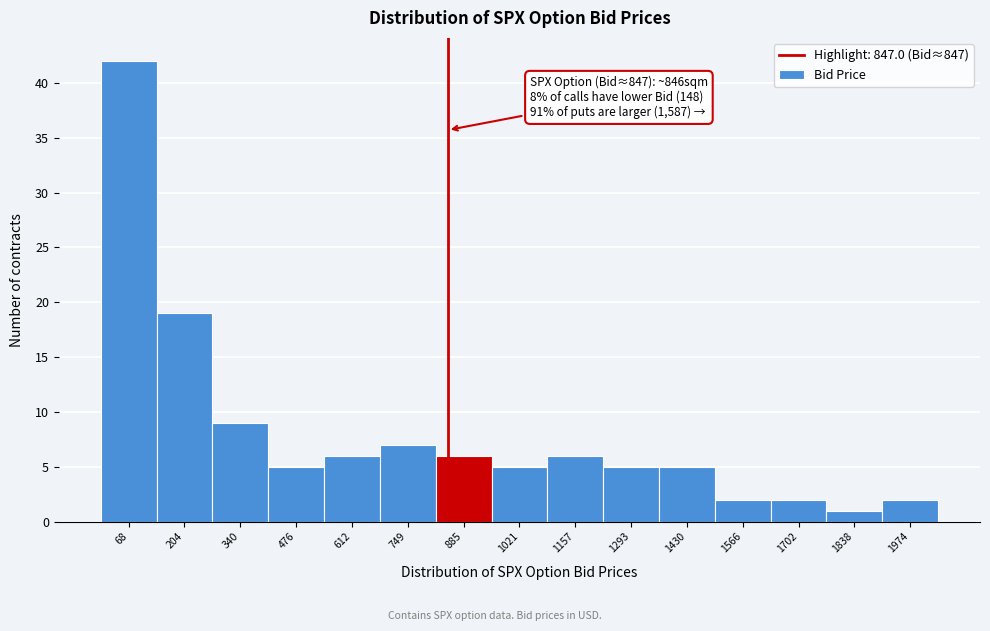

Over which range of the x-axis is the bar tallest?

0 to 140